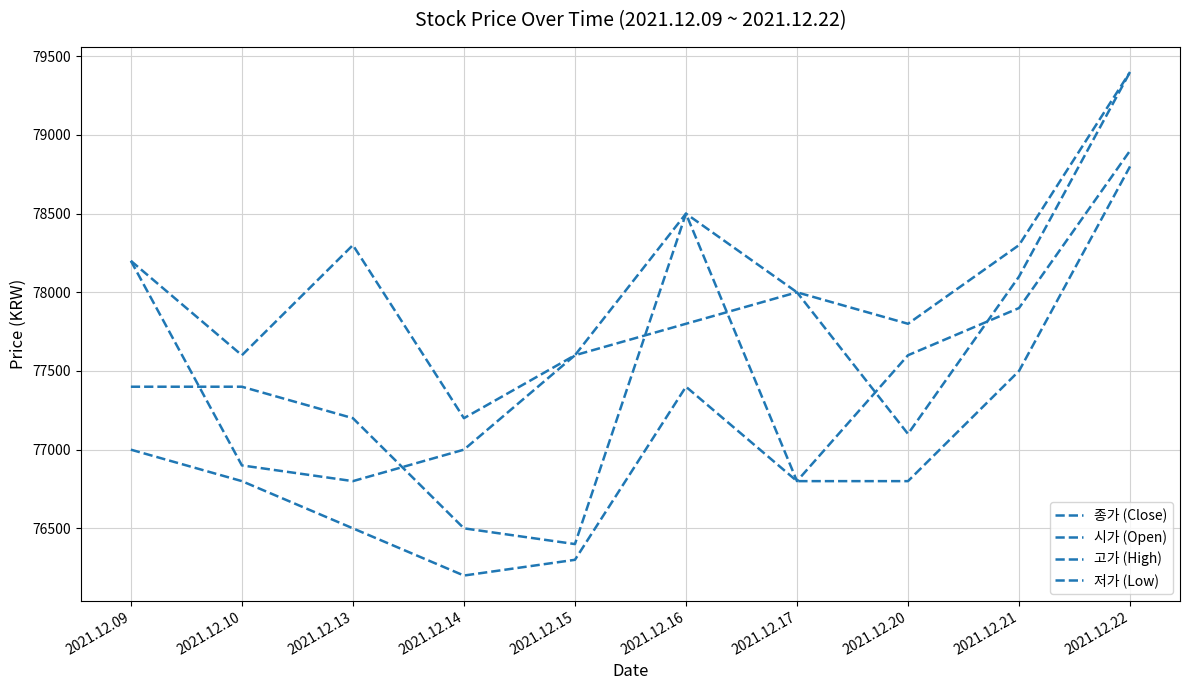

In 저가 (Low), how many points are higher than both neighbors (excluding endpoints)?

1